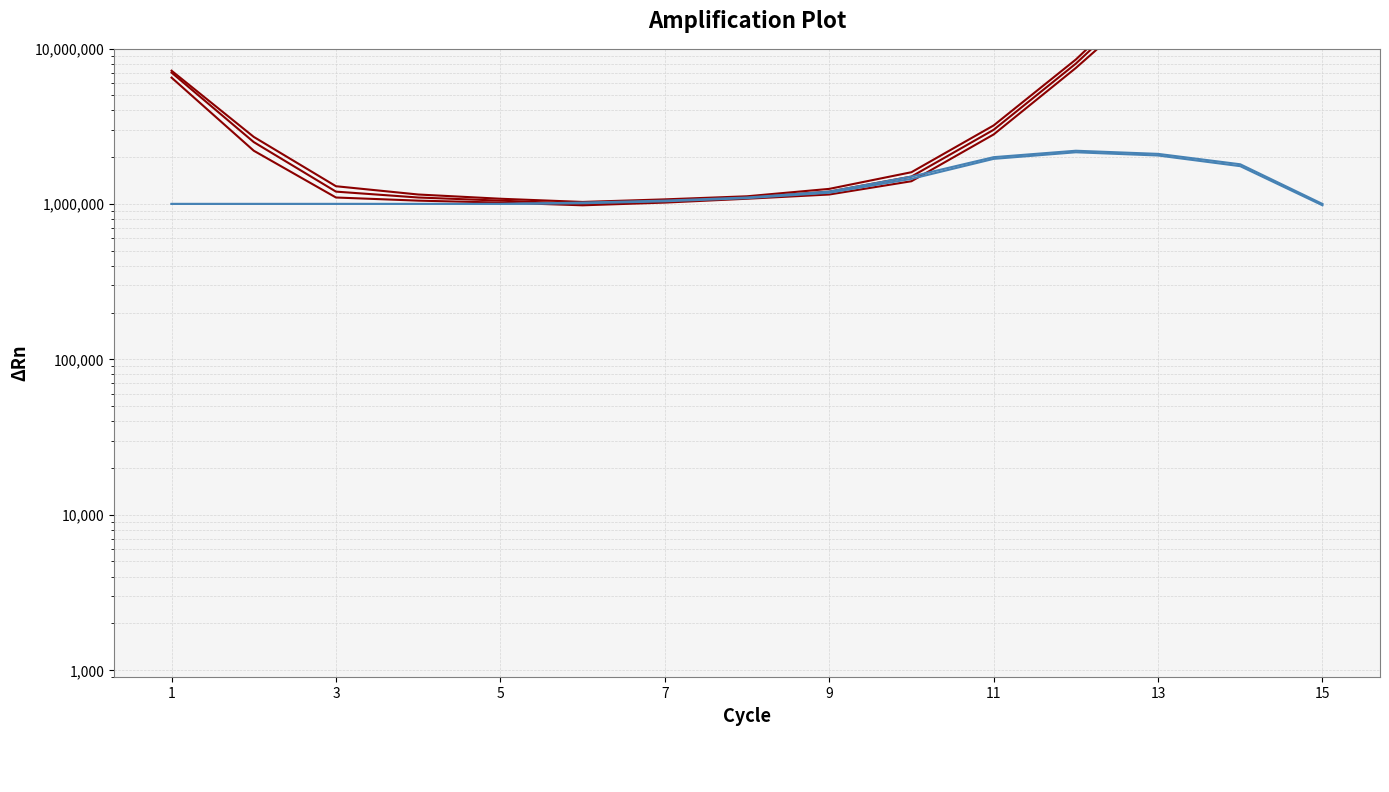

The FAM series shows 7000346.2 at 1. True or false?

True